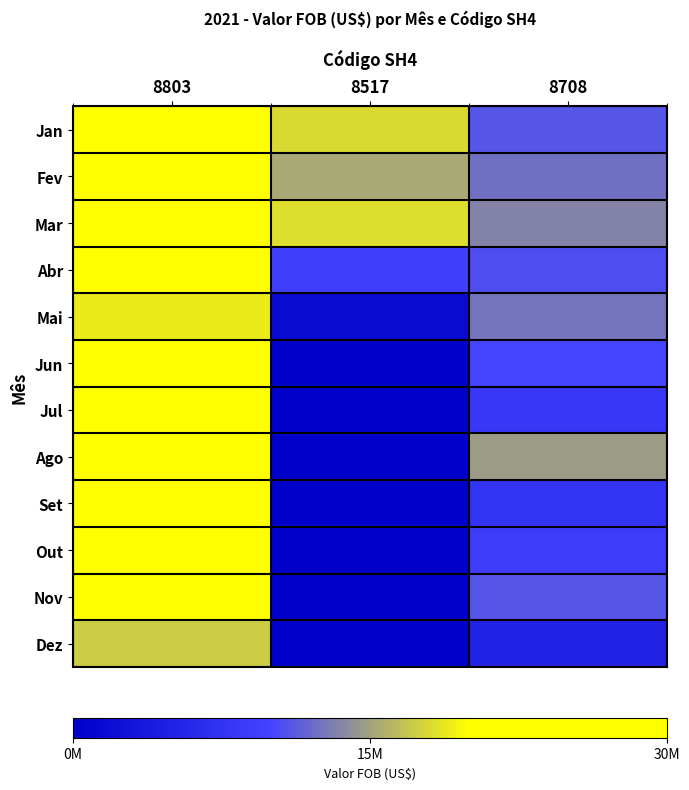

The Set series shows 7671254 at 8708. True or false?

True